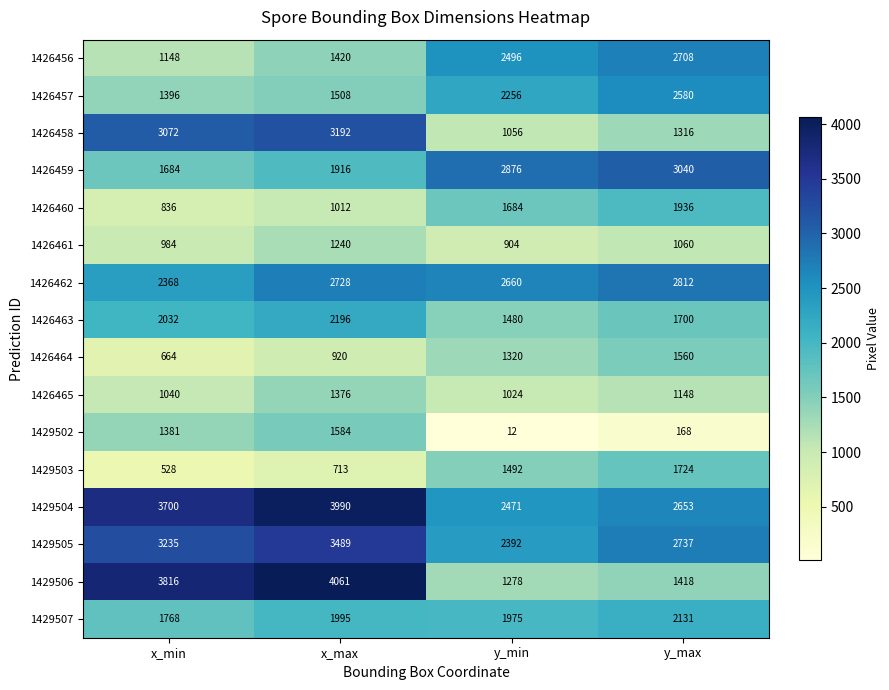

Count the number of categories in the chart.

4